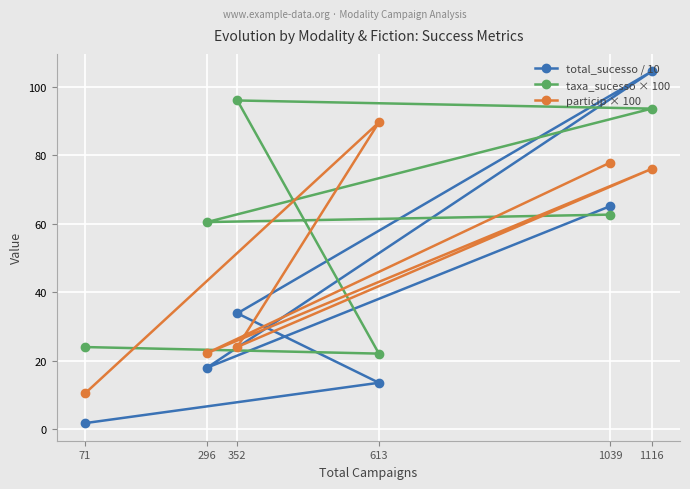

Reading left to right, transcribe all the data shown in this chart.

total_sucesso / 10: 71=1.7	296=17.9	352=33.8	613=13.5	1039=65.1	1116=104.5
taxa_sucesso × 100: 71=23.9	296=60.5	352=96.0	613=22.0	1039=62.7	1116=93.6
particip × 100: 71=10.4	296=22.2	352=24.0	613=89.6	1039=77.8	1116=76.0